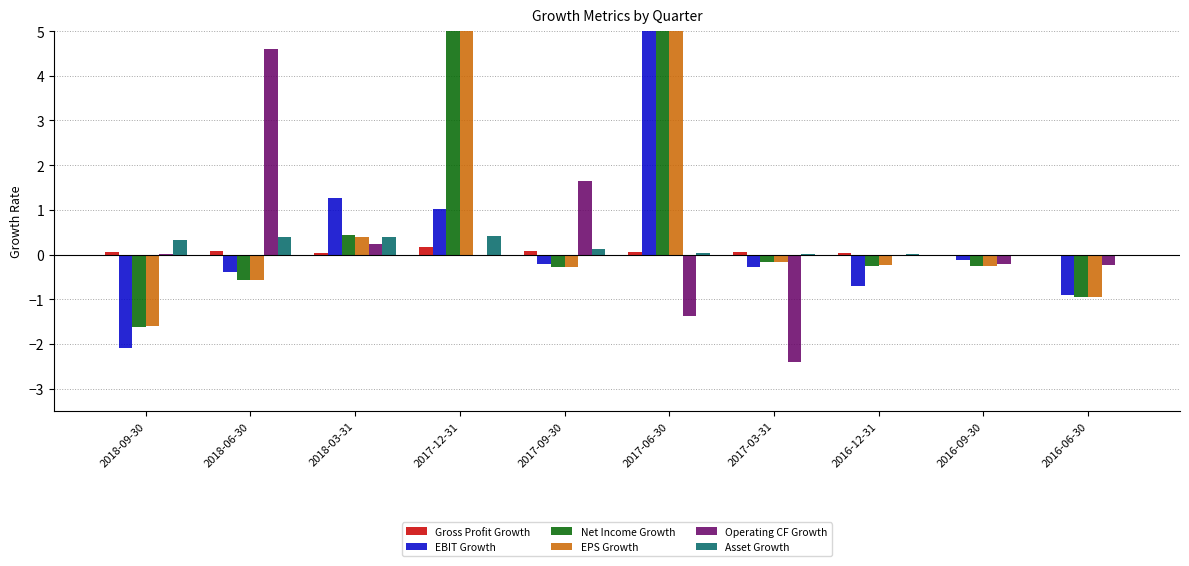

At which category does the chart reach its peak across all series?

2017-06-30